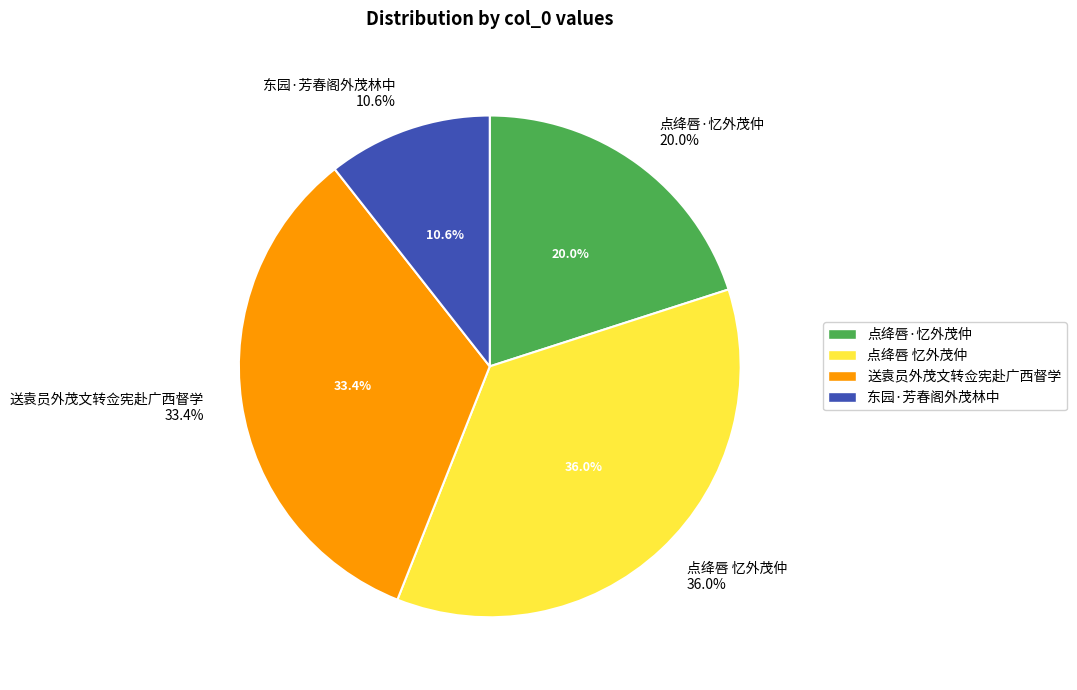

Which slice is the largest?

点绛唇 忆外茂仲